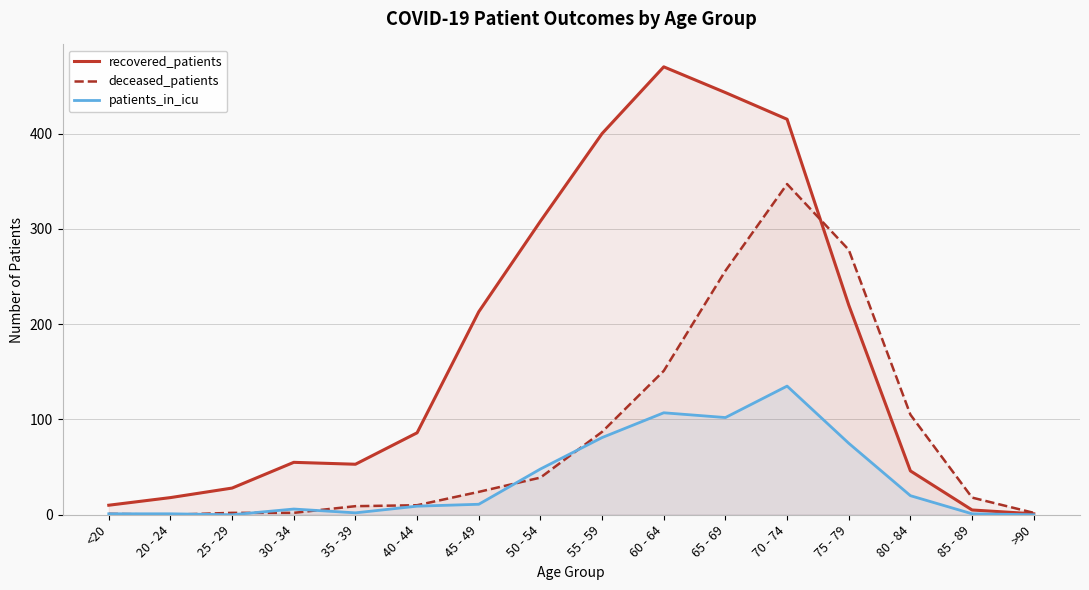

How many interior local valleys does the patients_in_icu series have?

3